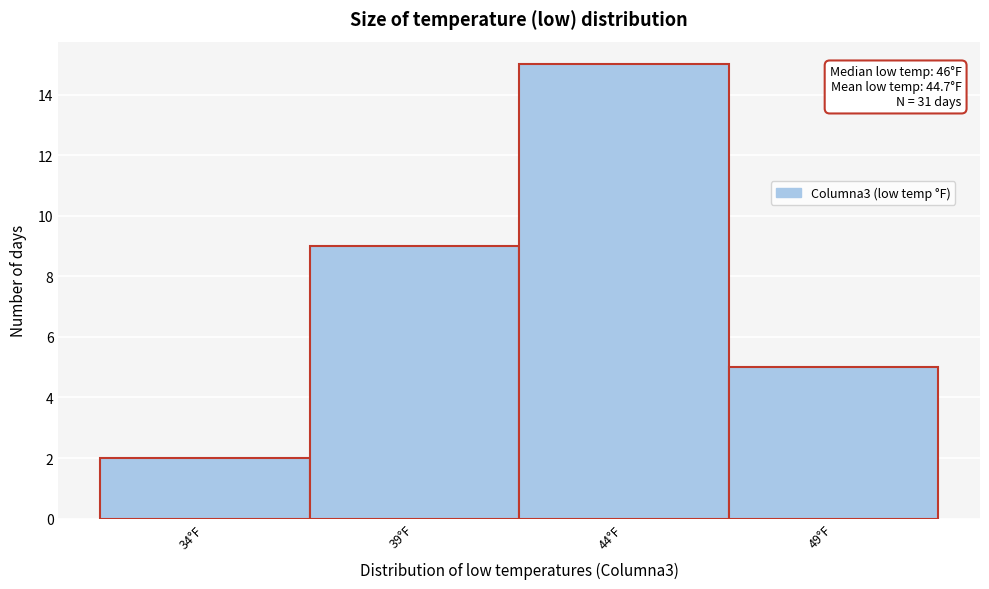

Reading right to left, transcribe all the data shown in this chart.

5	15	9	2